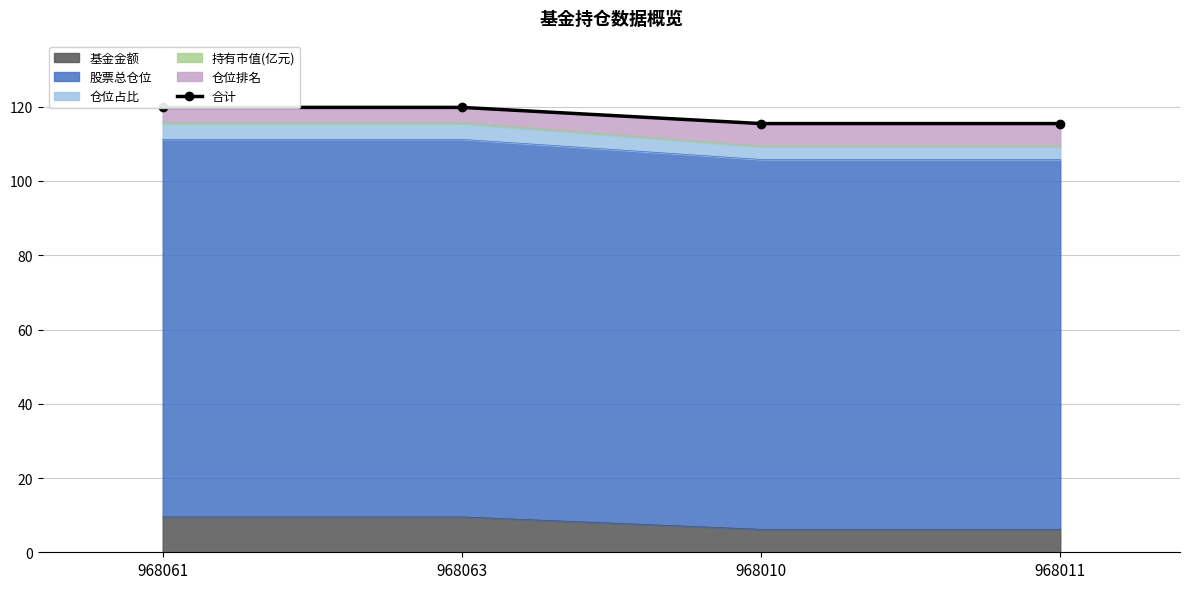

The chart shows a value of 207.3 at 968061. True or false?

False